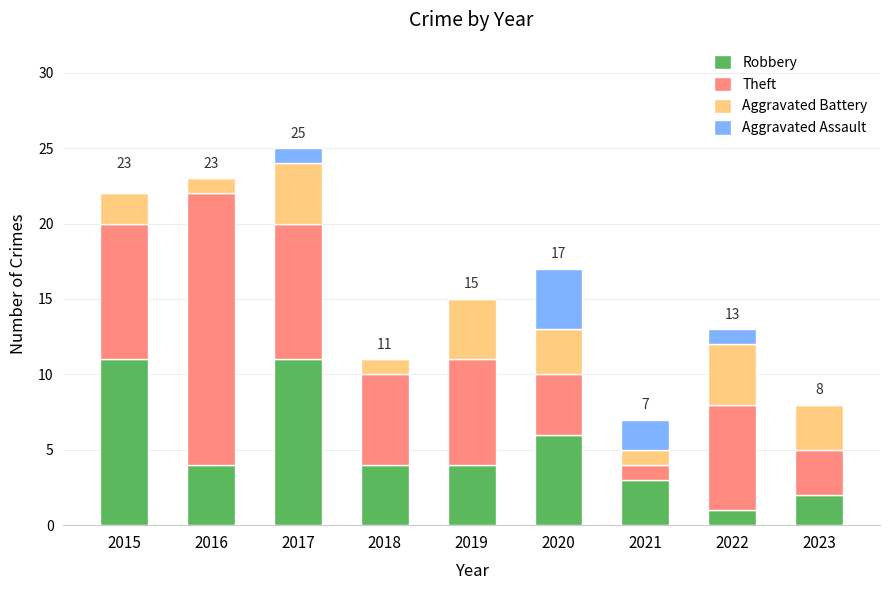

The Robbery series shows 4 at 2018. True or false?

True